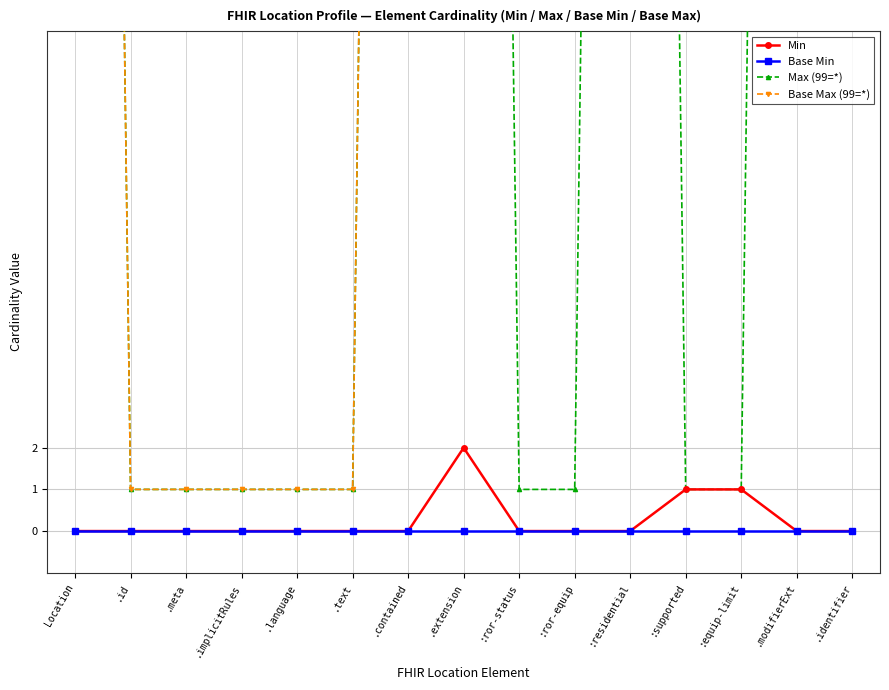

True or false: Base Max (99=*) and Min intersect in this chart.

False